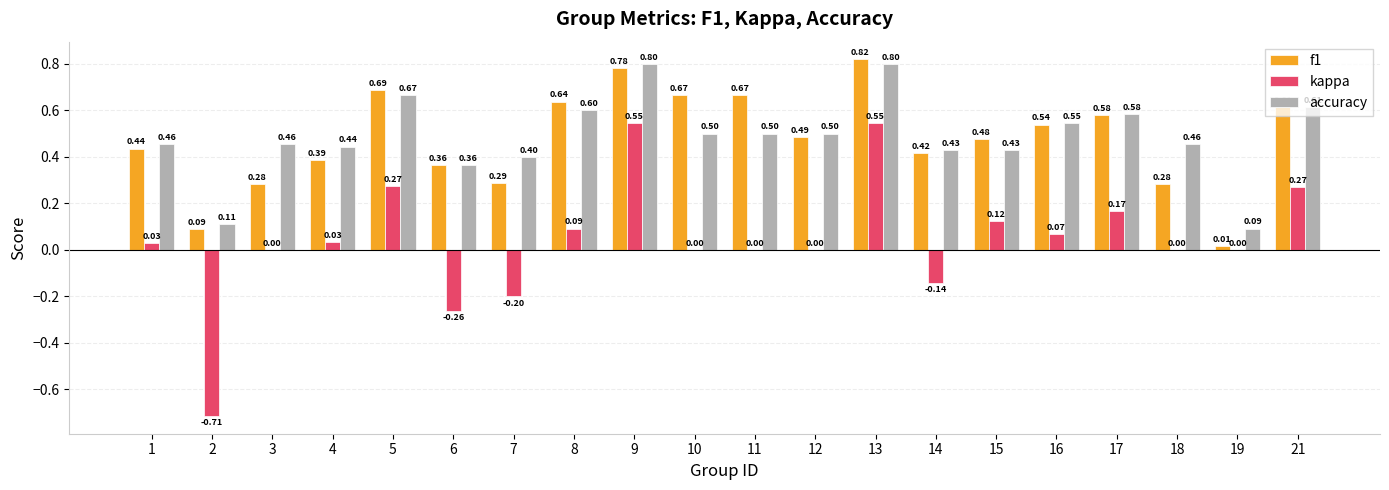

What is the sum of all f1 values?

9.5